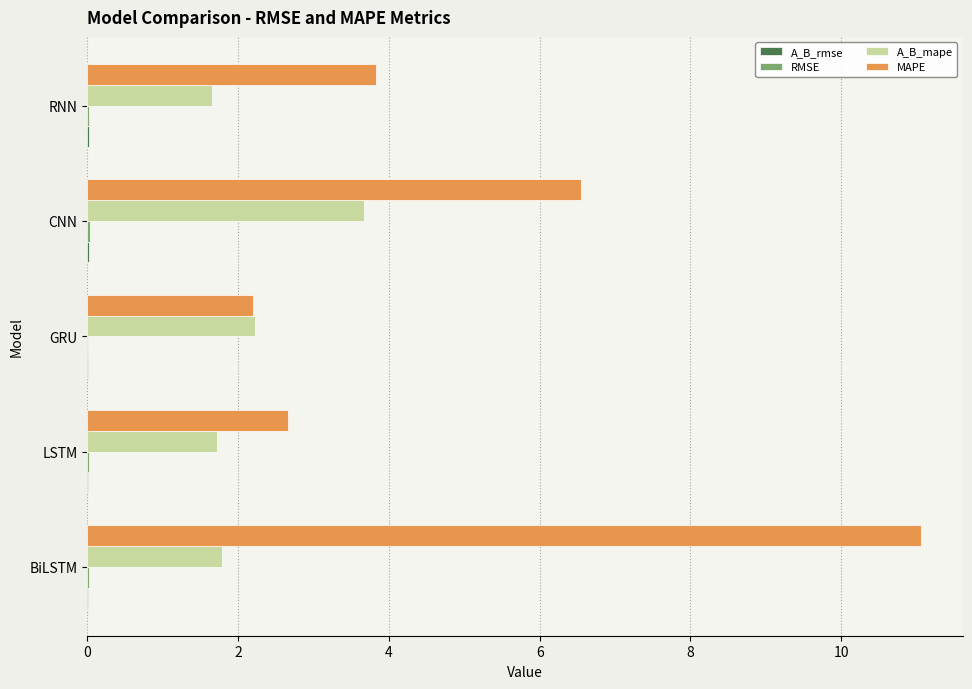

Which series has the largest total across all categories?

MAPE